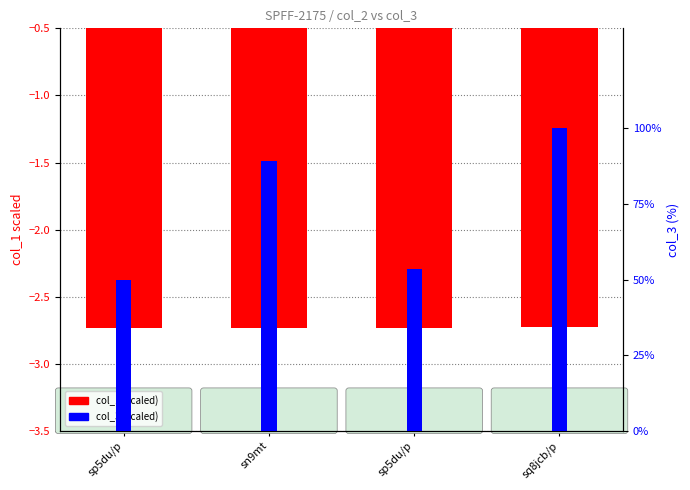

Rank the series by their average value, from lowest to highest.

col_1 (scaled), col_3 (scaled)